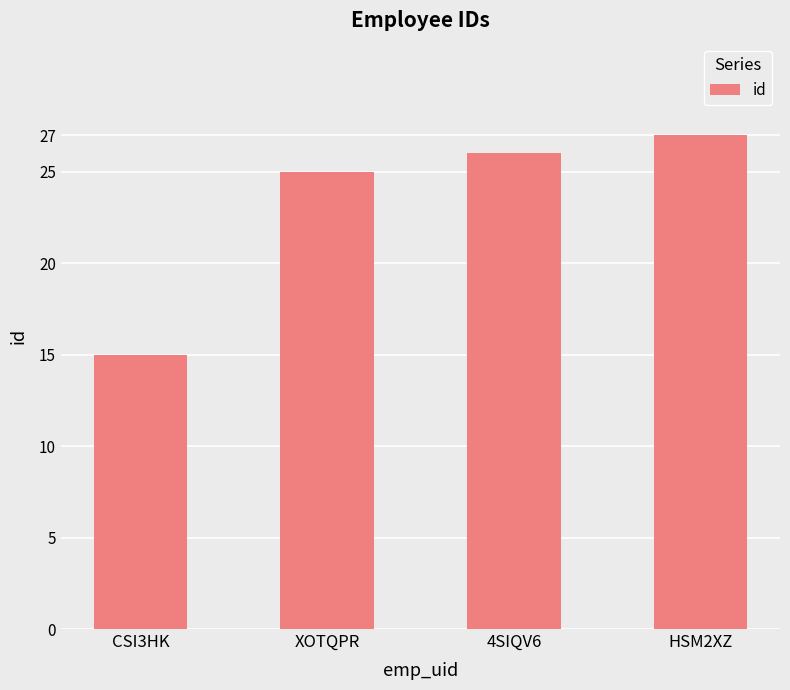

What value does the data have at 4SIQV6, to the nearest 10?

30